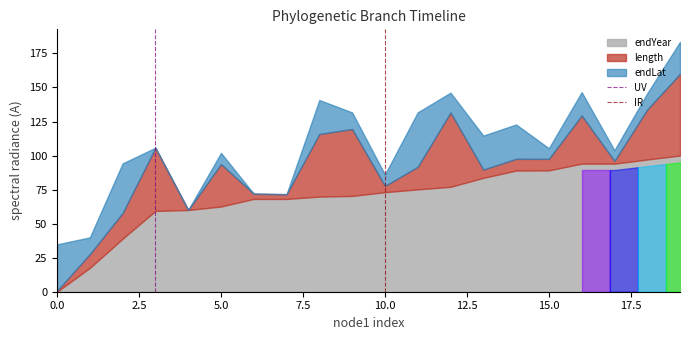

How many lines are shown in the chart?

2